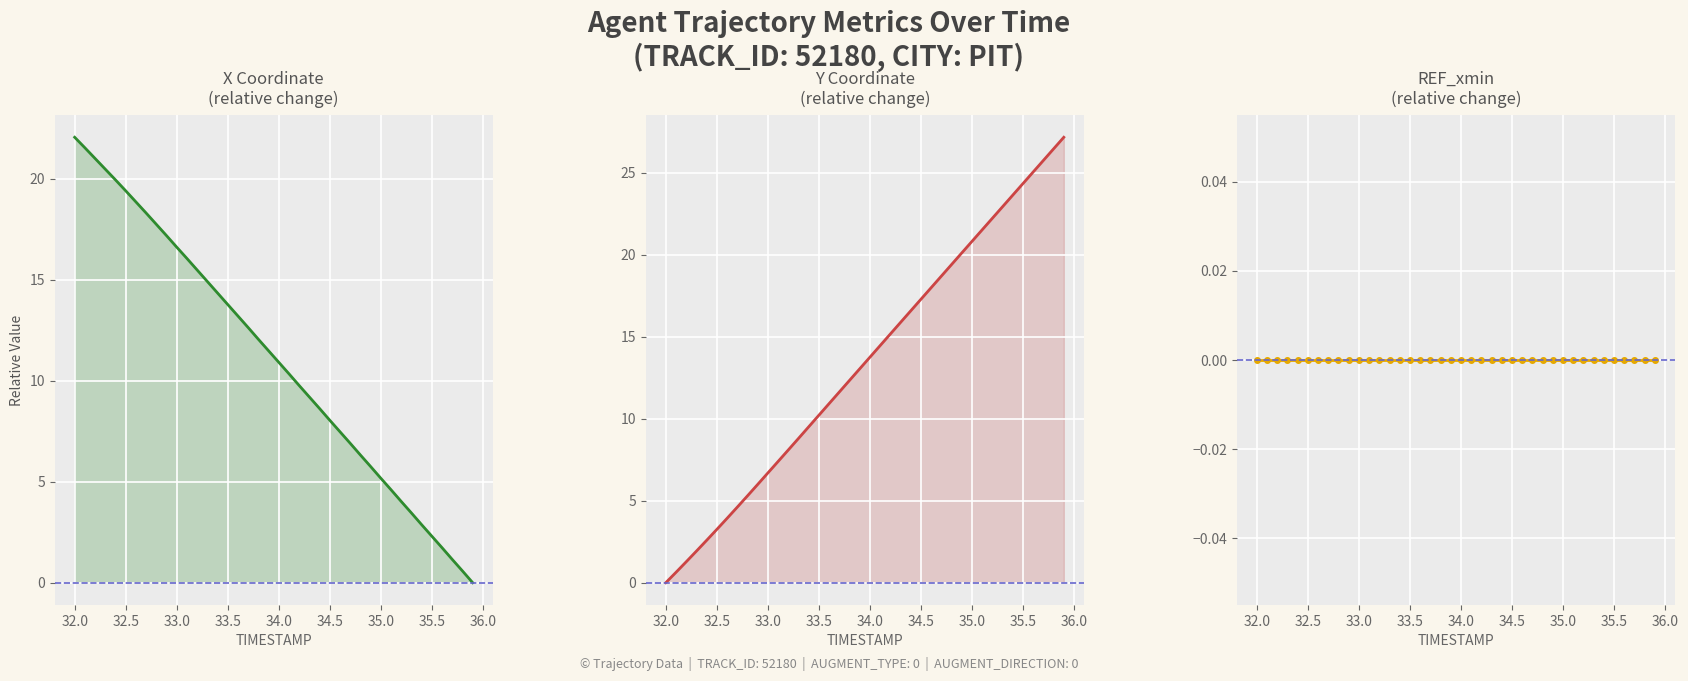

Between 34.0 and 35.5, which is larger?

34.0